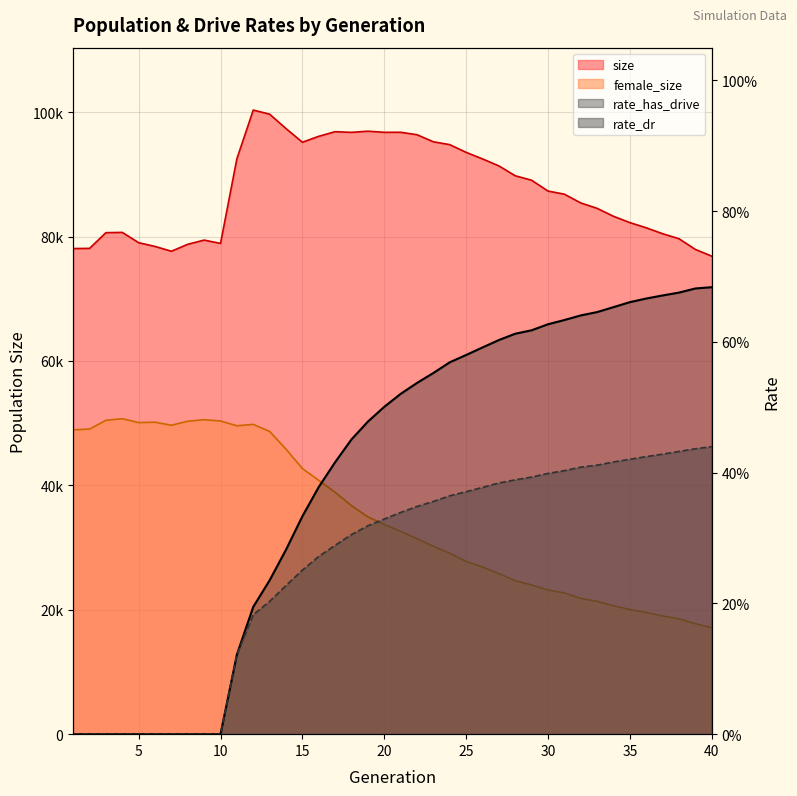

Count the number of data series in this chart.

4